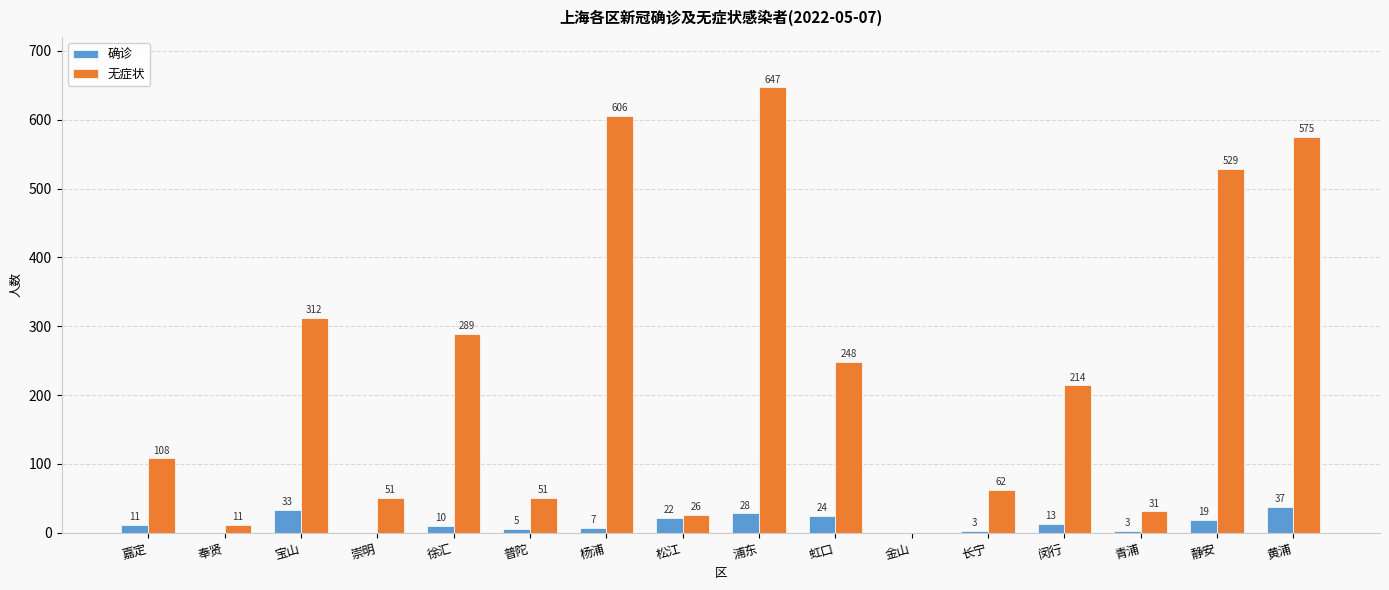

Where is 确诊 nearest to the value 18?

静安